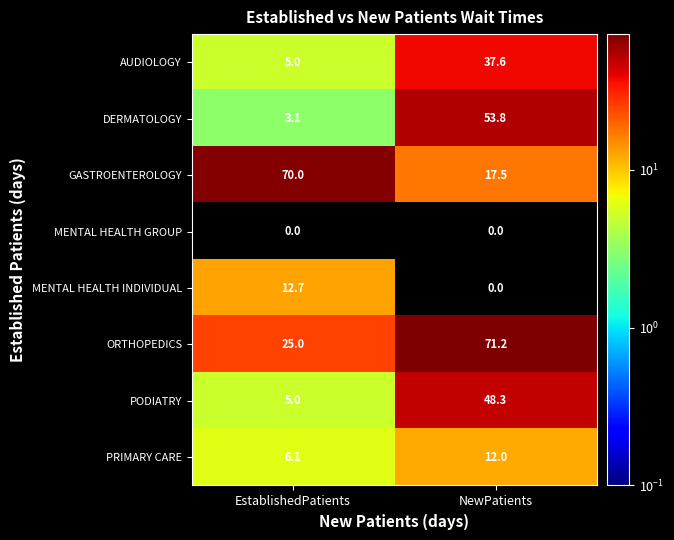

Which series has the largest range (max minus min)?

GASTROENTEROLOGY